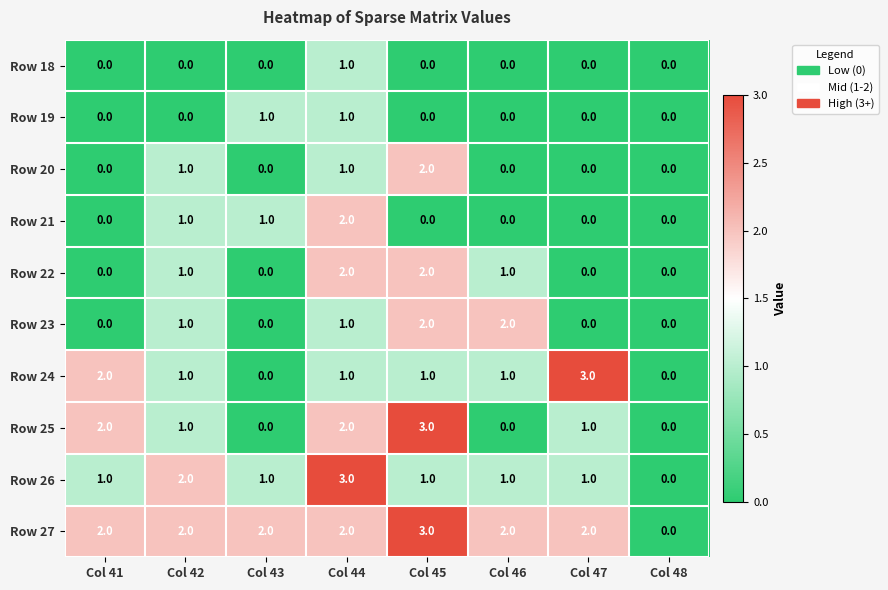

True or false: Row 19 has a value of 0 at Col 48.

True